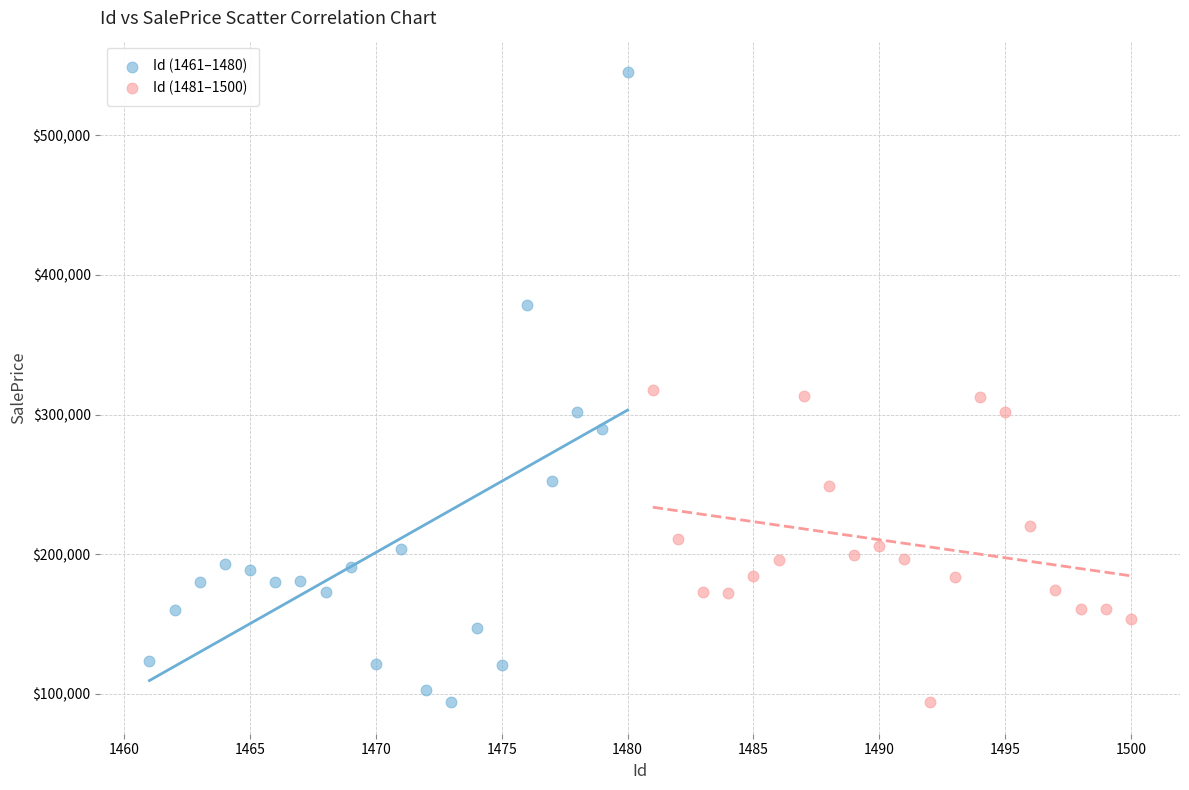

What are all the series names shown in the legend?

Id (1461–1480), Id (1481–1500)